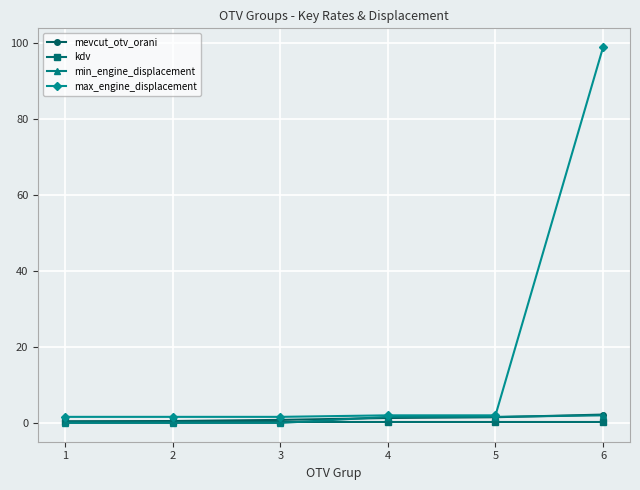

Is it true that kdv equals 0.2 at 2?

True